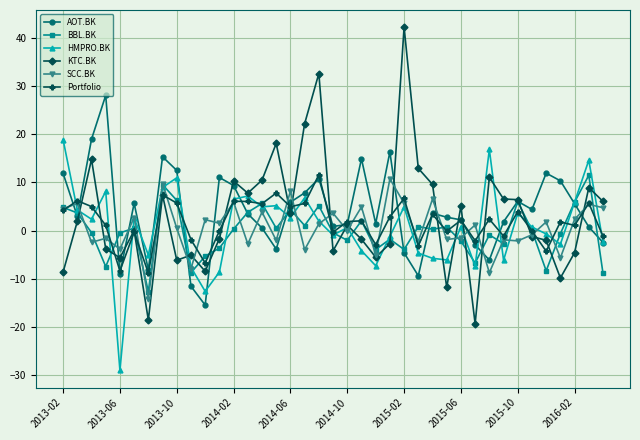

Which series has the largest range (max minus min)?

KTC.BK